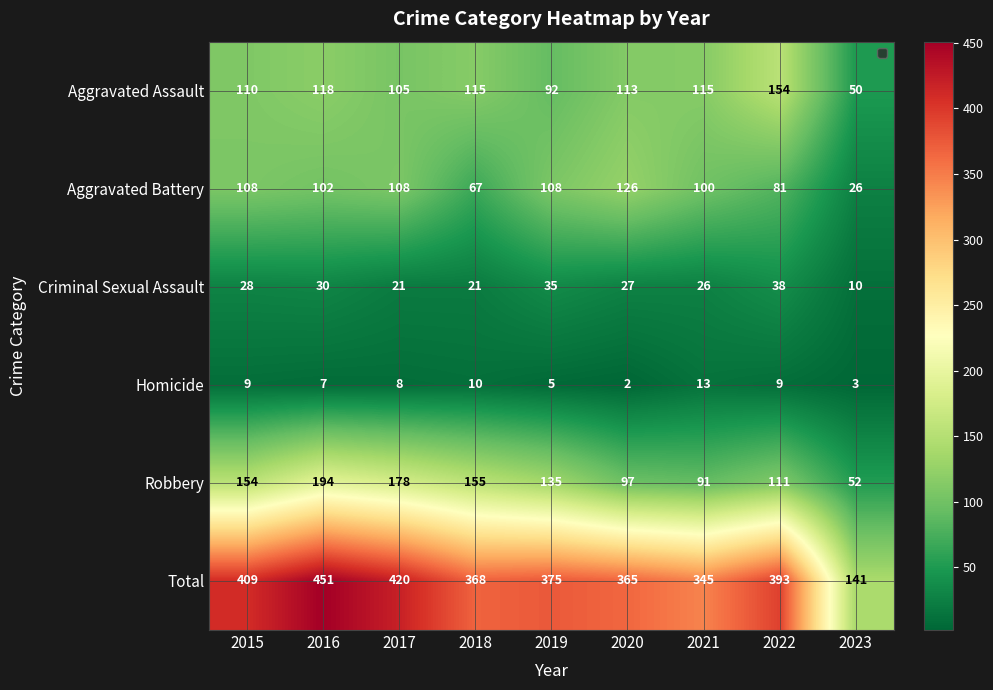

True or false: Criminal Sexual Assault has a value of 38 at 2022.

True